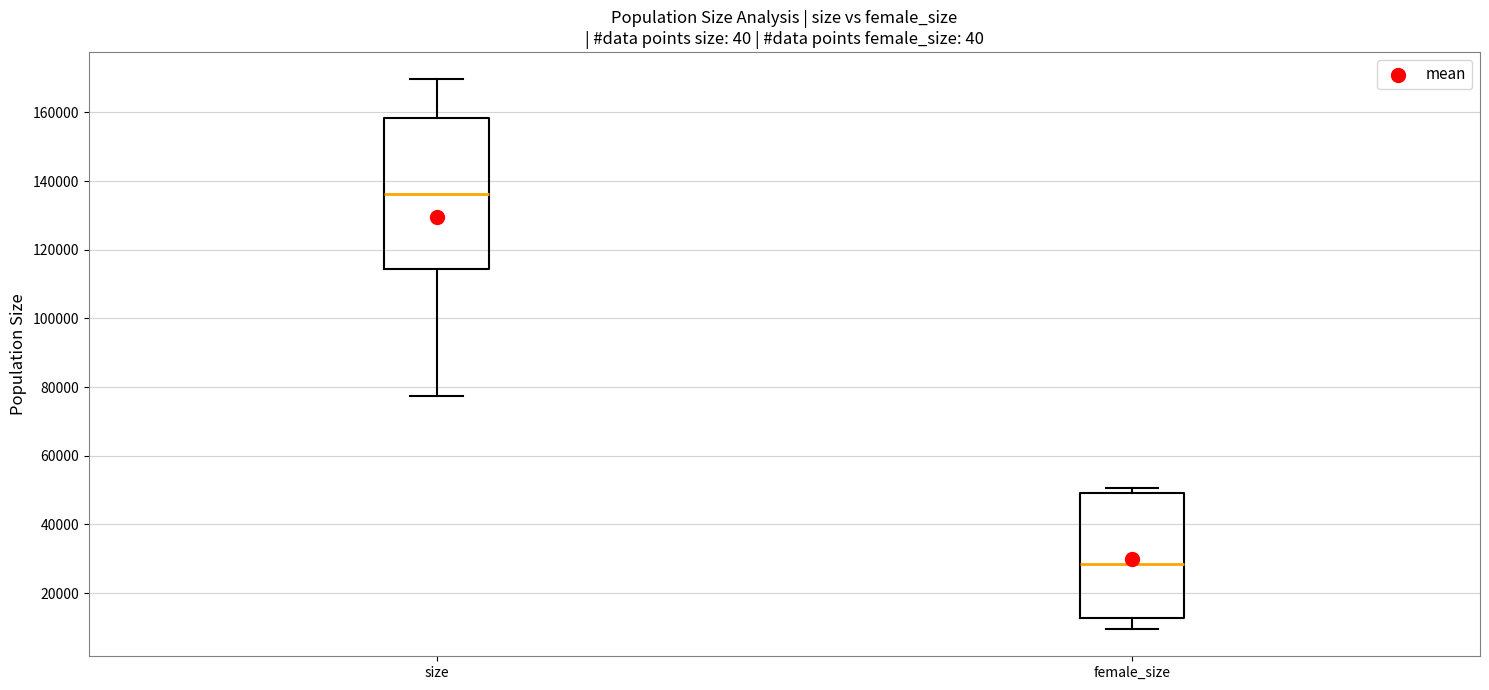

Reading left to right, transcribe this box plot: for each box, give where its median line is, the range the box spans, and where its two whiskers end, as read against the y-axis. The values are not printed on the chart, so give them approximately, as read against the axis.

size: median 136000, box 114000 to 158000, whiskers 78000 to 170000
female_size: median 28000, box 12000 to 50000, whiskers 10000 to 50000 (just above the box's upper edge)